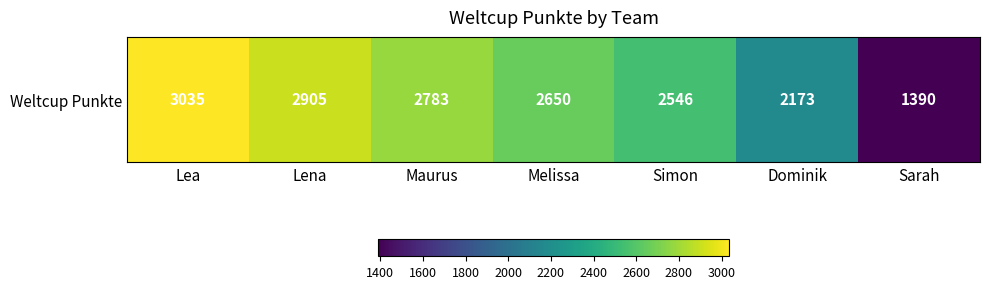

Reading right to left, what are all the values shown in this chart?

Sarah=1390	Dominik=2173	Simon=2546	Melissa=2650	Maurus=2783	Lena=2905	Lea=3035